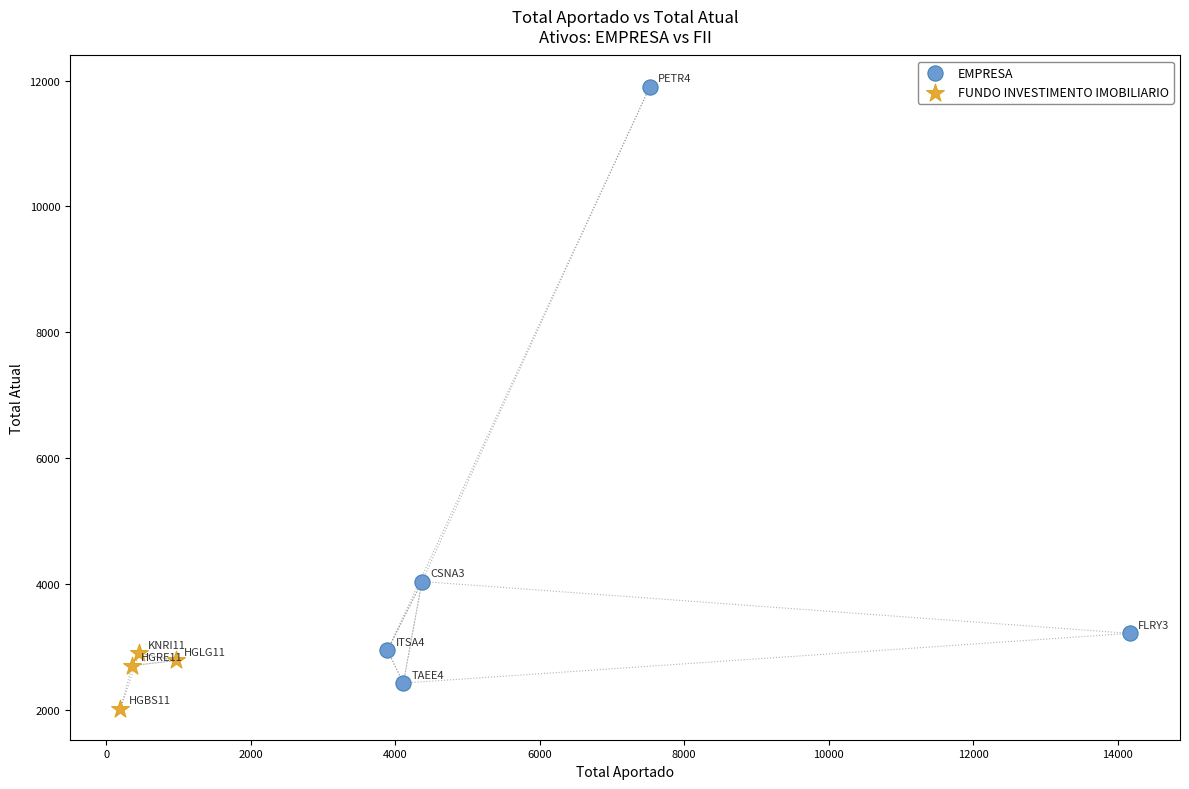

Which series reaches the maximum Y coordinate?

EMPRESA